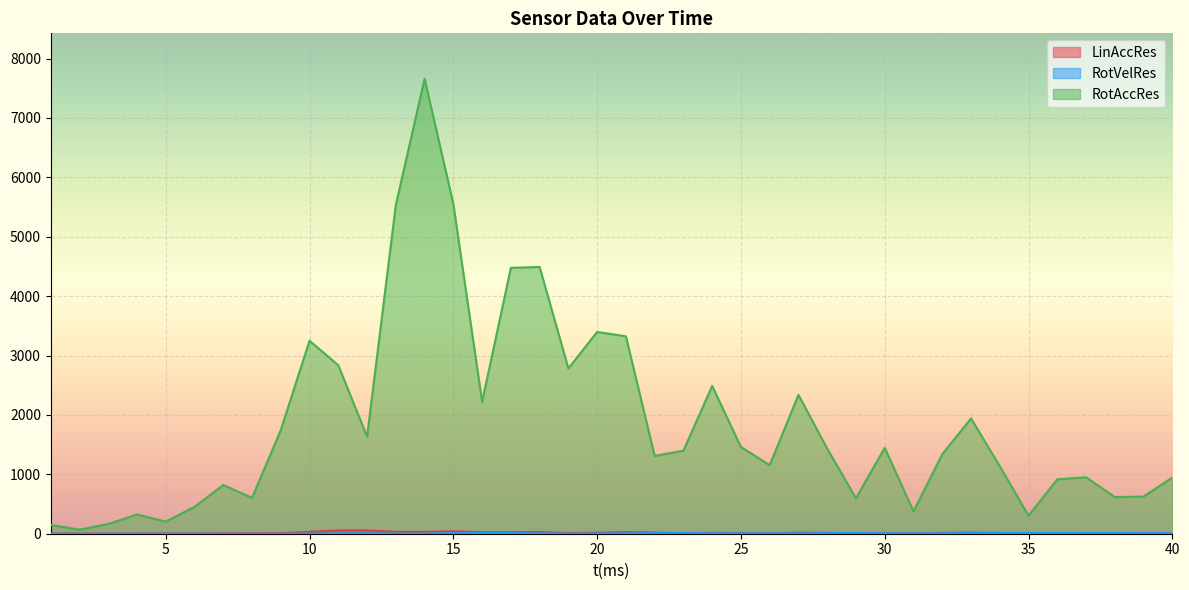

True or false: RotVelRes has more than 2 points higher than both neighbors.

True